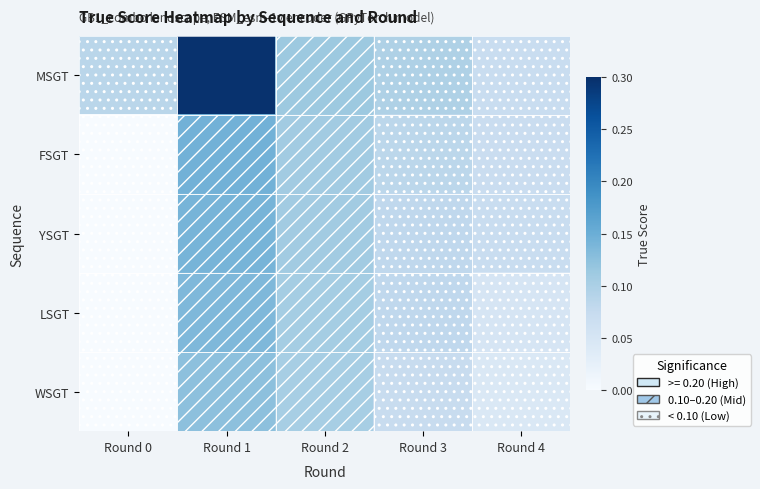

Reading left to right, extract all data points from this chart.

MSGT: Round 0=0.1	Round 1=0.3	Round 2=0.1	Round 3=0.1	Round 4=0.1
FSGT: Round 0=0.0	Round 1=0.1	Round 2=0.1	Round 3=0.1	Round 4=0.1
YSGT: Round 0=0.0	Round 1=0.1	Round 2=0.1	Round 3=0.1	Round 4=0.1
LSGT: Round 0=0.0	Round 1=0.1	Round 2=0.1	Round 3=0.1	Round 4=0.1
WSGT: Round 0=0.0	Round 1=0.1	Round 2=0.1	Round 3=0.1	Round 4=0.0